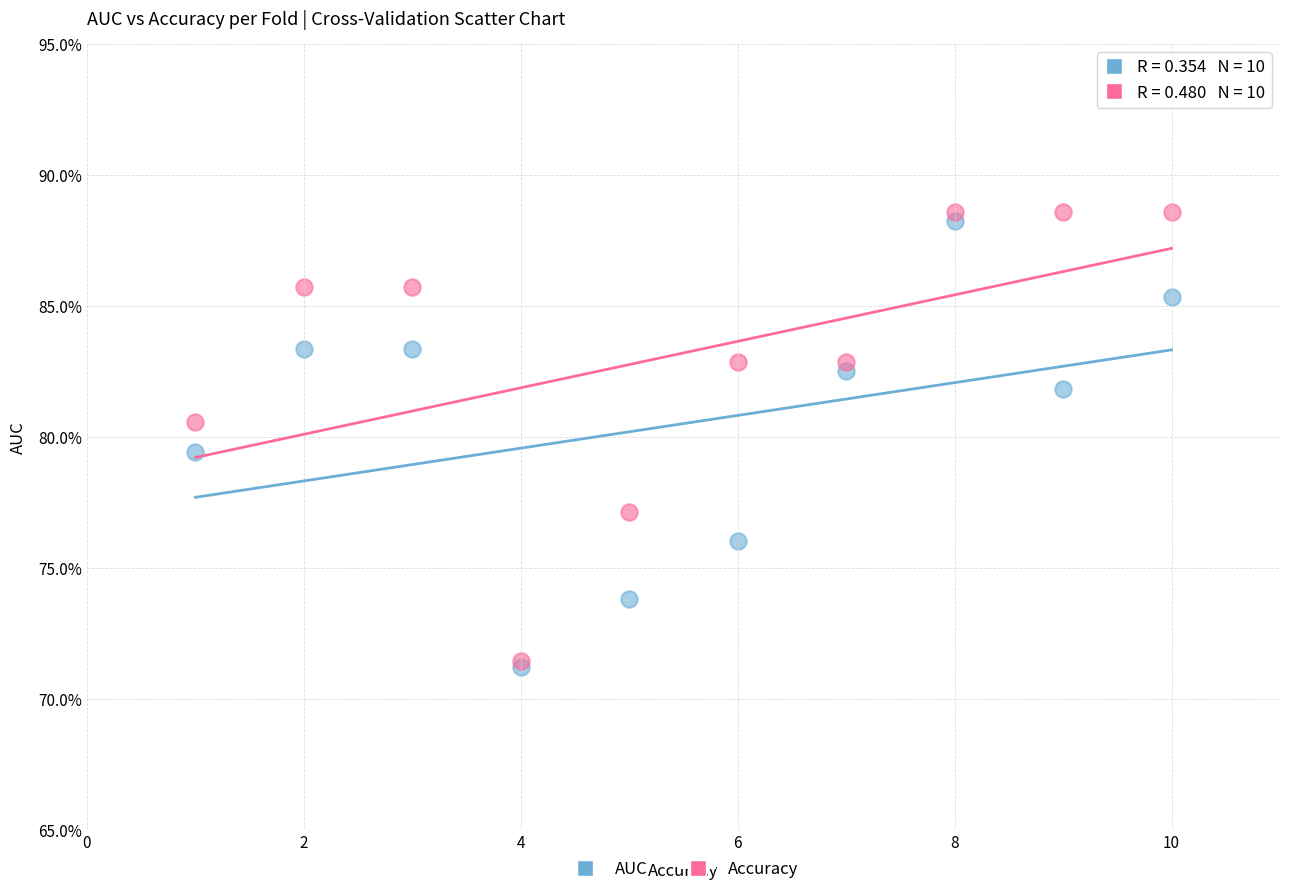

What are all the series names shown in the legend?

AUC, Accuracy